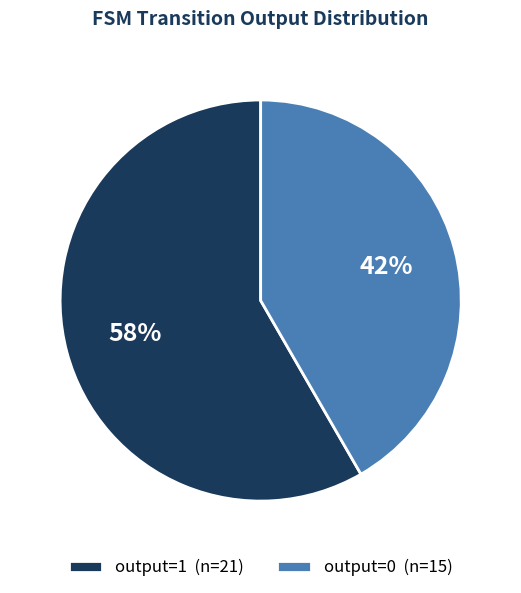

How many slices are in this pie chart?

2